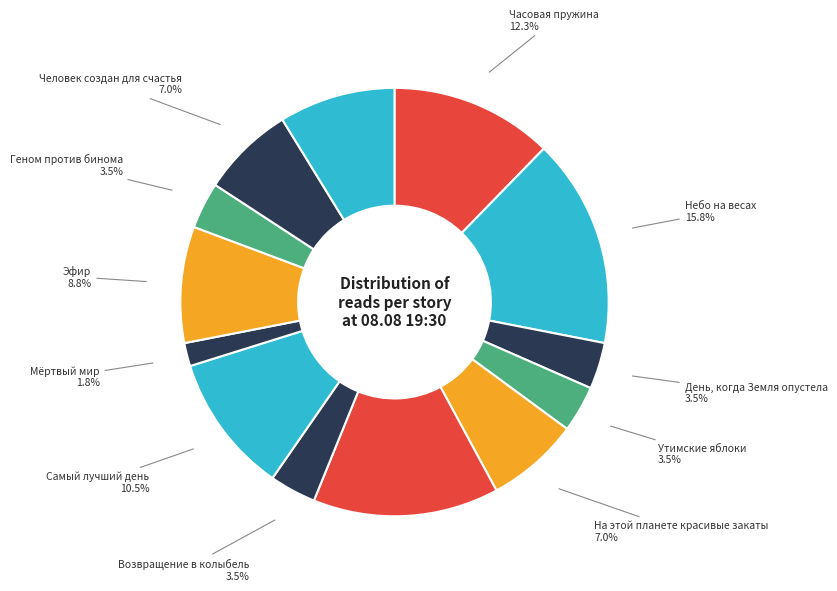

What is the ratio of the value at Утимские яблоки to the value at Часовая пружина?

0.3